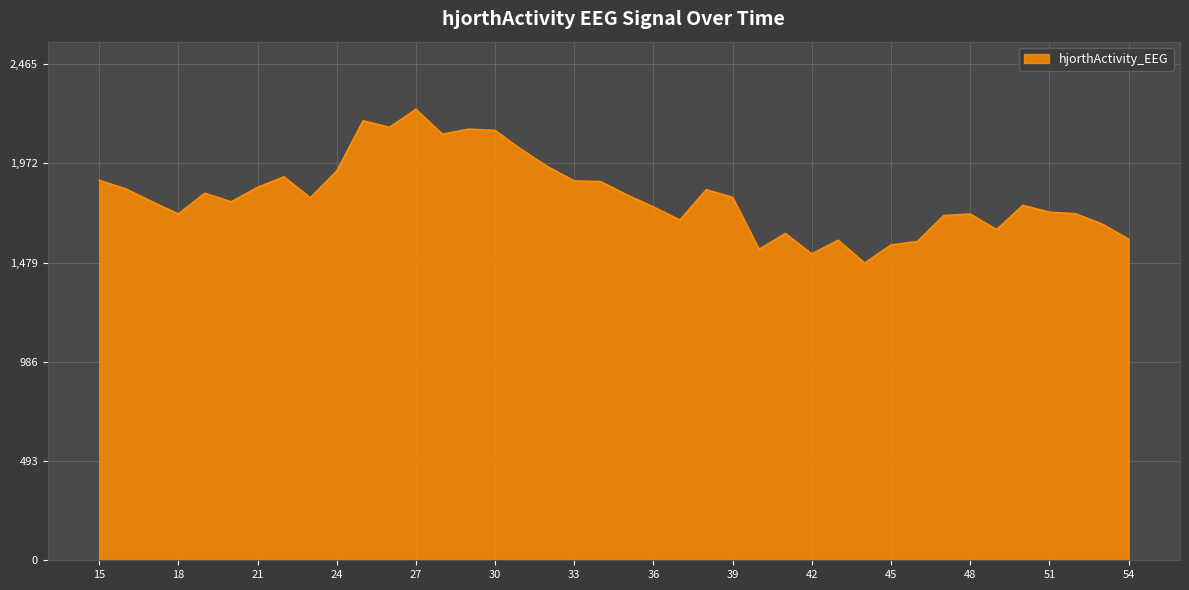

What is the smallest value displayed?

1477.1